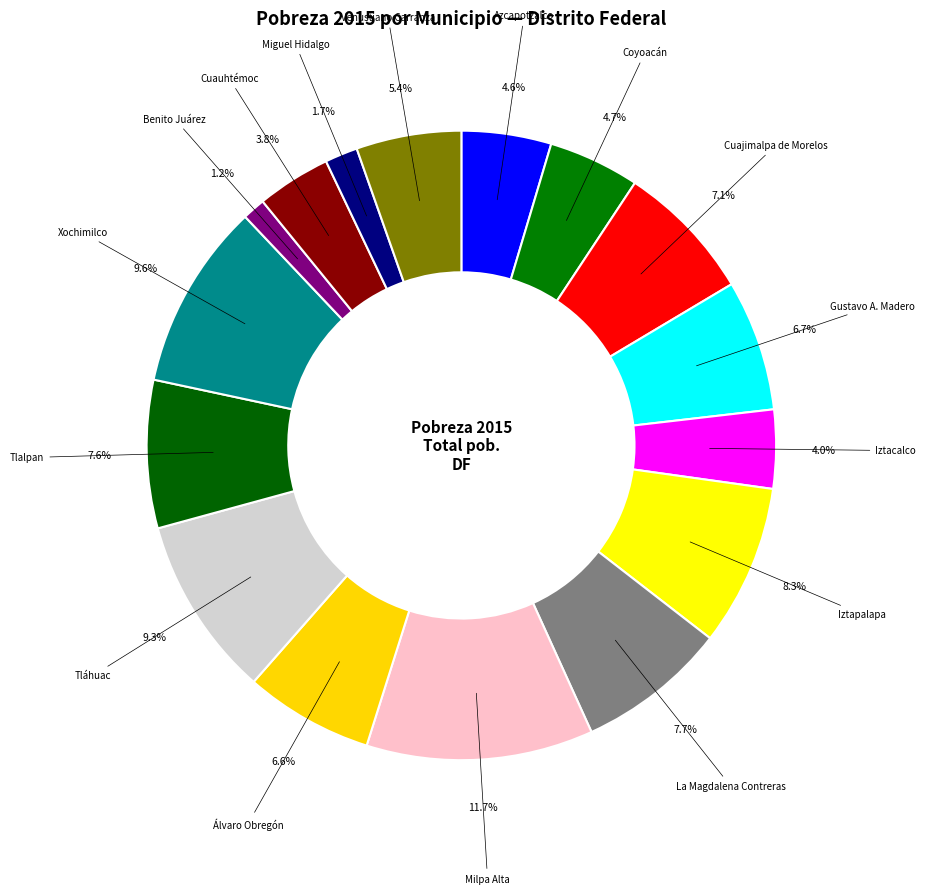

How many slices are in this pie chart?

16